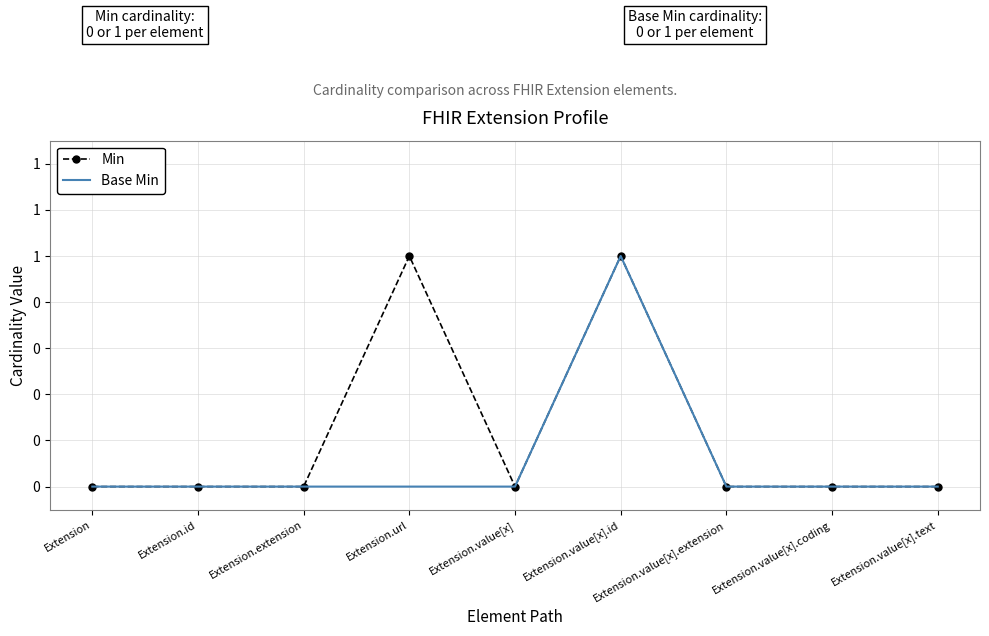

What are all the series names shown in the legend?

Min, Base Min